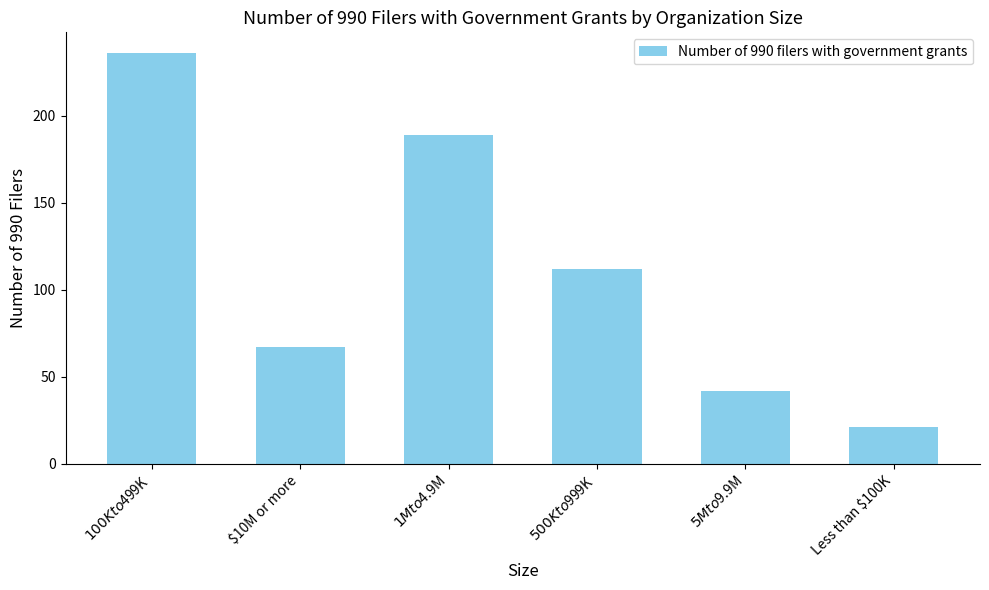

List the labels in order of value, smallest first.

Less than $100K, $5M to $9.9M, $10M or more, $500K to $999K, $1M to $4.9M, $100K to $499K